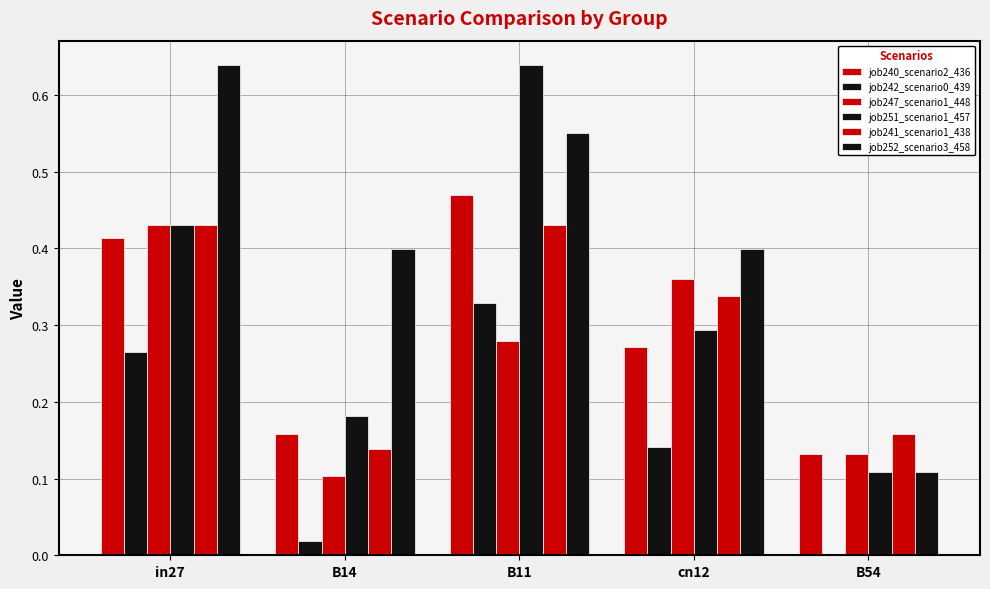

True or false: job247_scenario1_448 has a value of 0.1 at B11.

False